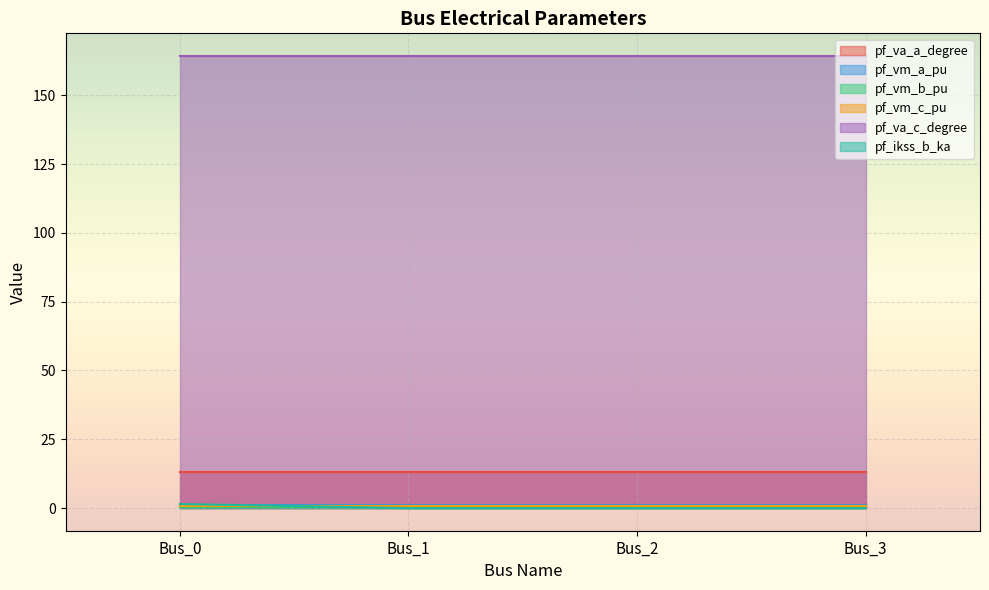

True or false: pf_va_c_degree has a value of 95.7 at Bus_2.

False